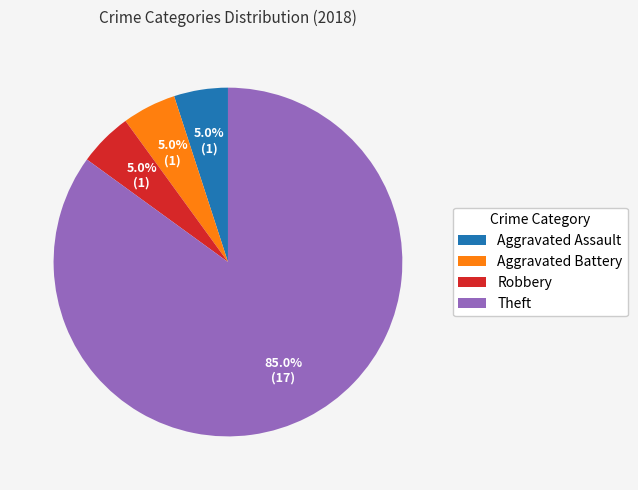

What is the majority slice?

Theft